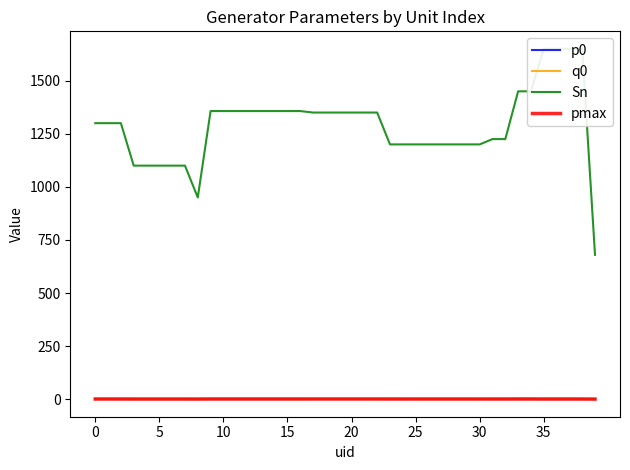

Does the chart have visible grid lines?

No